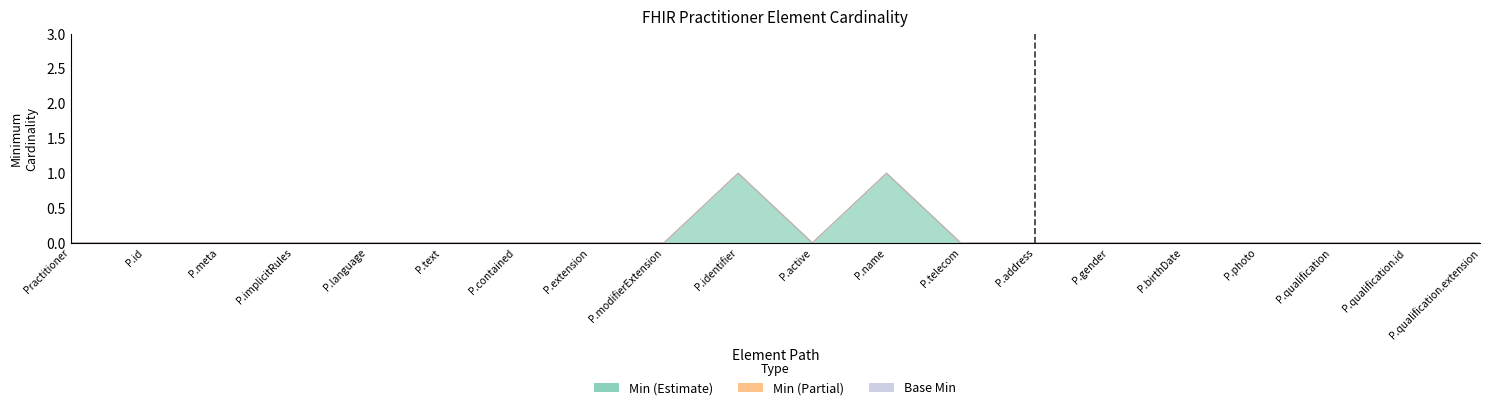

Reading left to right, extract all data points from this chart.

Min (Estimate): 0	0	0	0	0	0	0	0	0	1	0	1	0	0	0	0	0	0	0	0
Min (Partial): 0	0	0	0	0	0	0	0	0	0	0	0	0	0	0	0	0	0	0	0
Base Min: 0	0	0	0	0	0	0	0	0	0	0	0	0	0	0	0	0	0	0	0